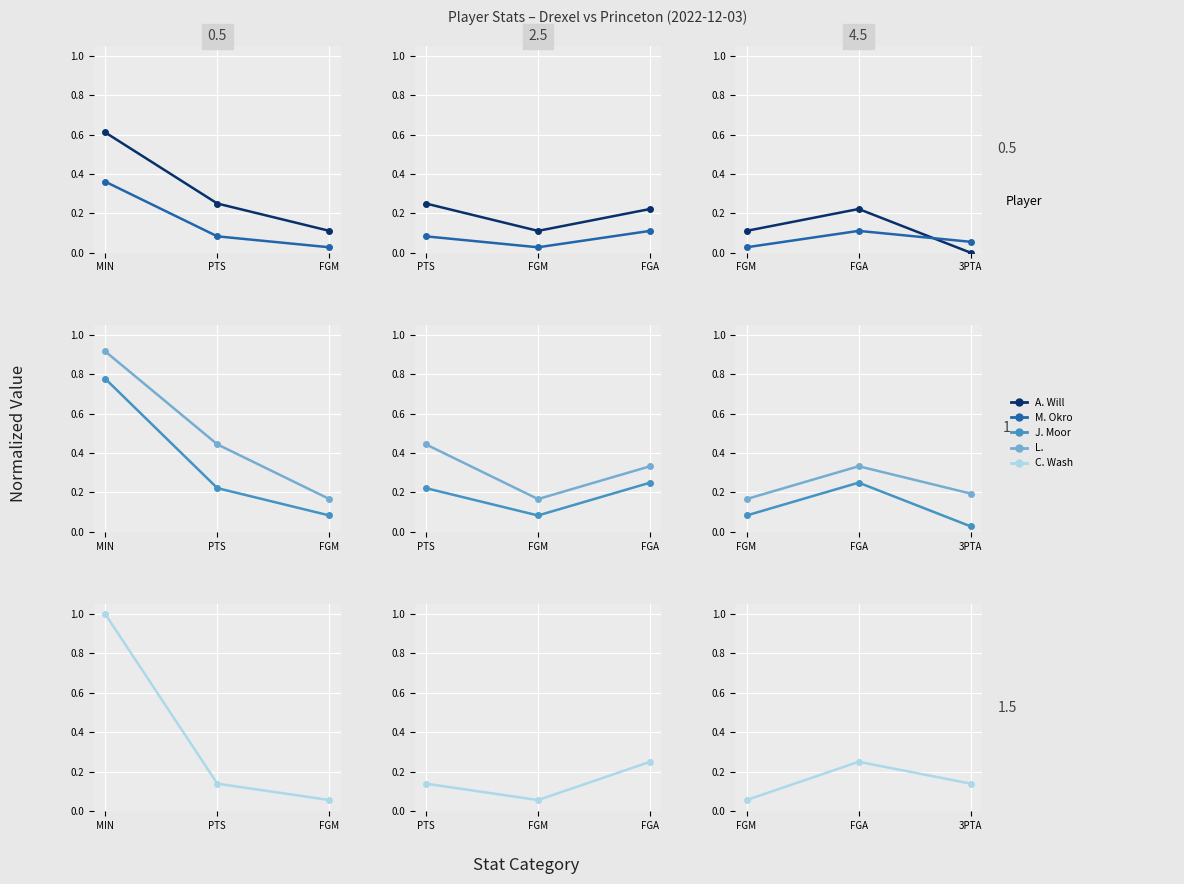

Which series has the largest total across all categories?

L. Oden Jr.